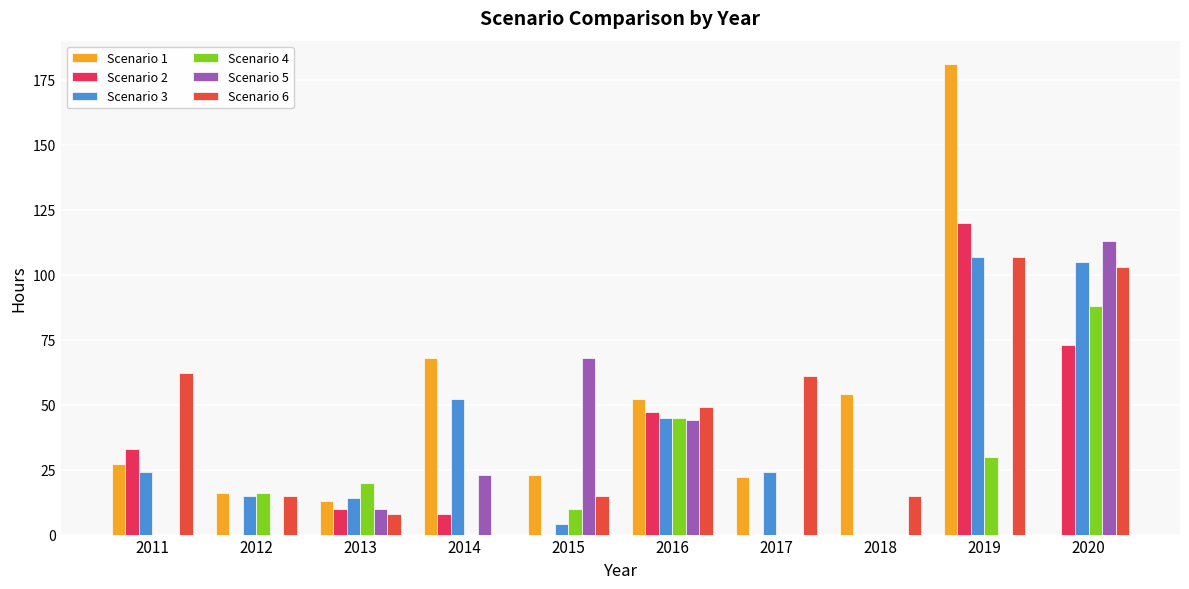

At which category is the sum across all series the highest?

2019